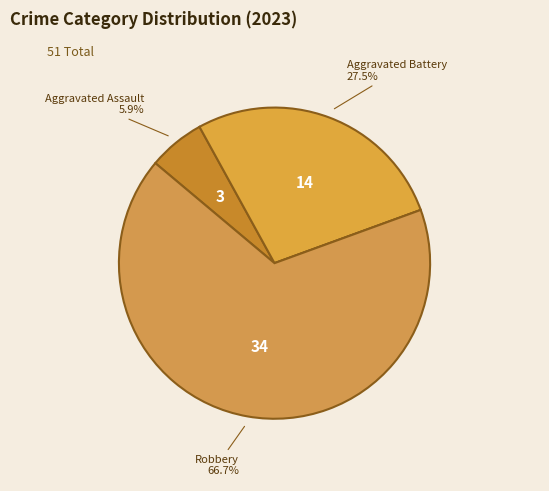

Which category has the biggest portion of the pie?

Robbery